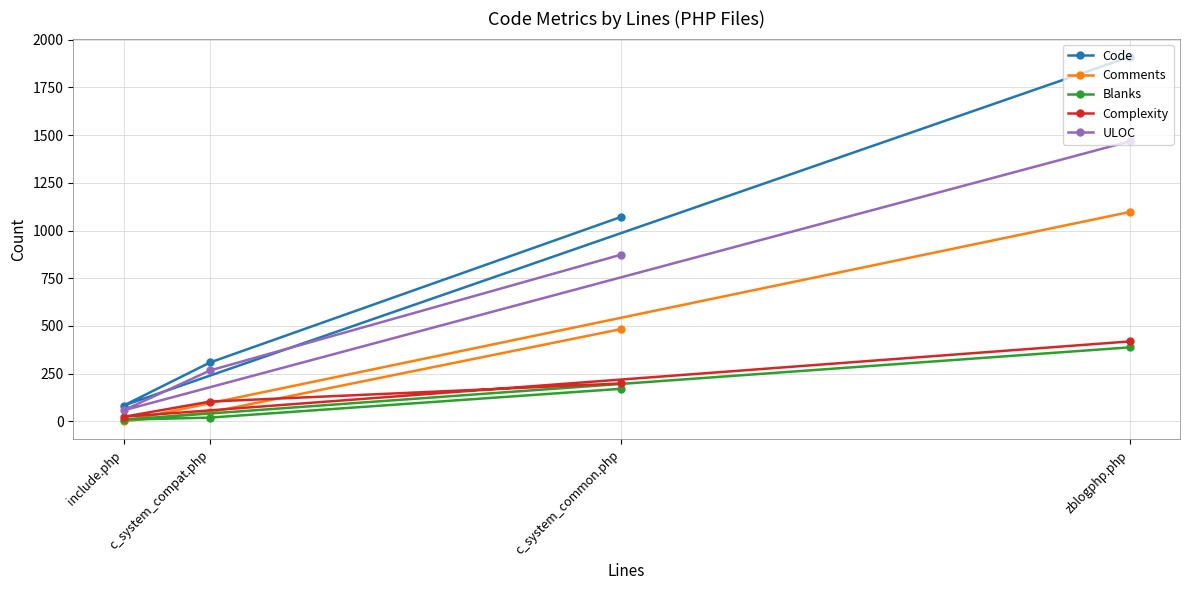

What is the minimum value for Blanks?

9